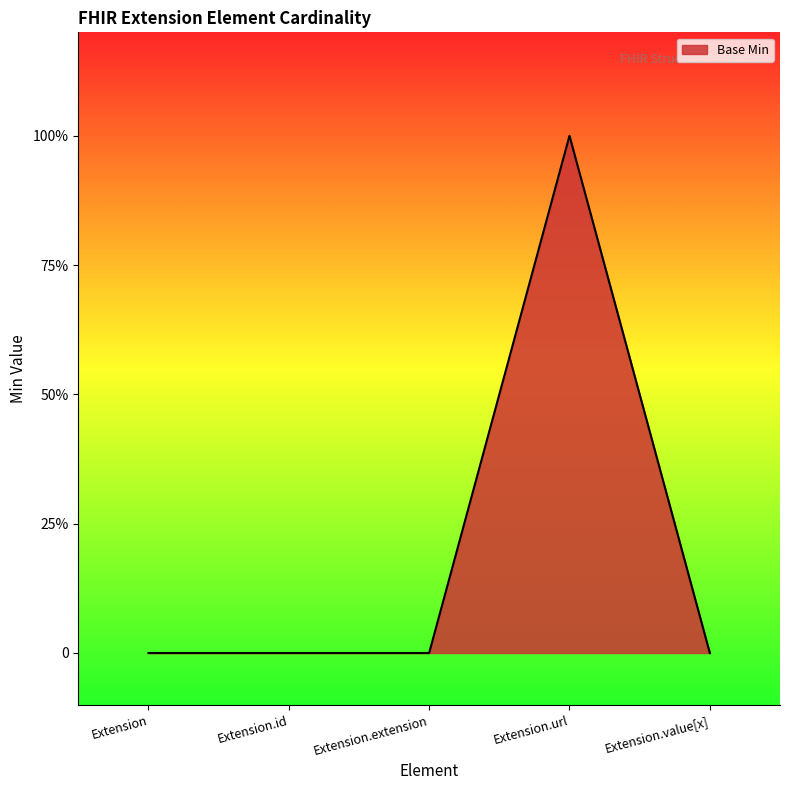

True or false: the data has more than 0 interior local peaks.

True